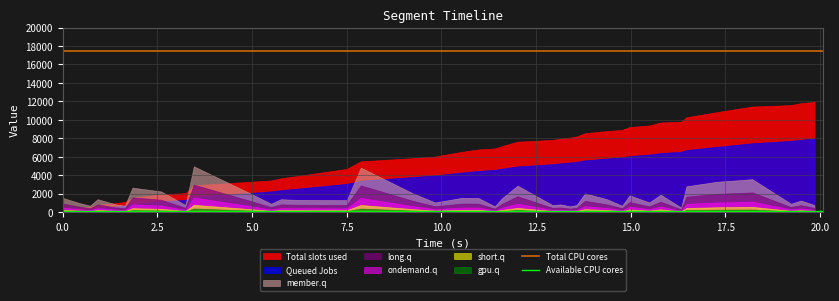

What is the lowest value of the member.q series?

489.5